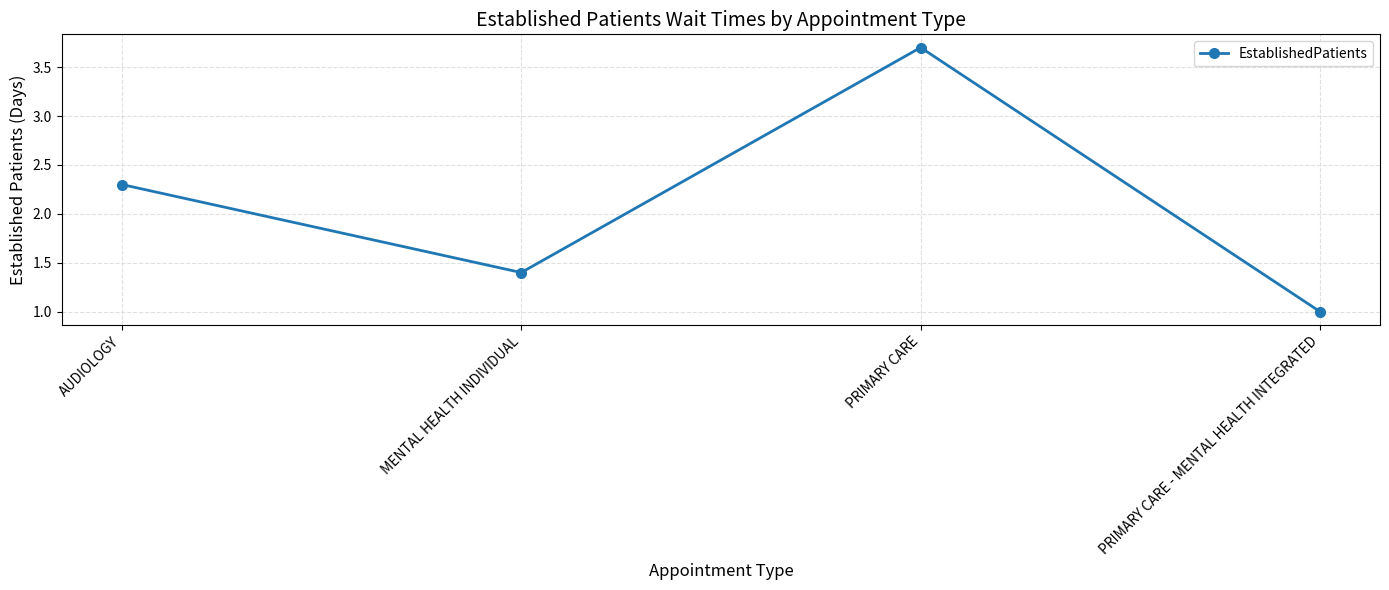

How many lines are shown in the chart?

1